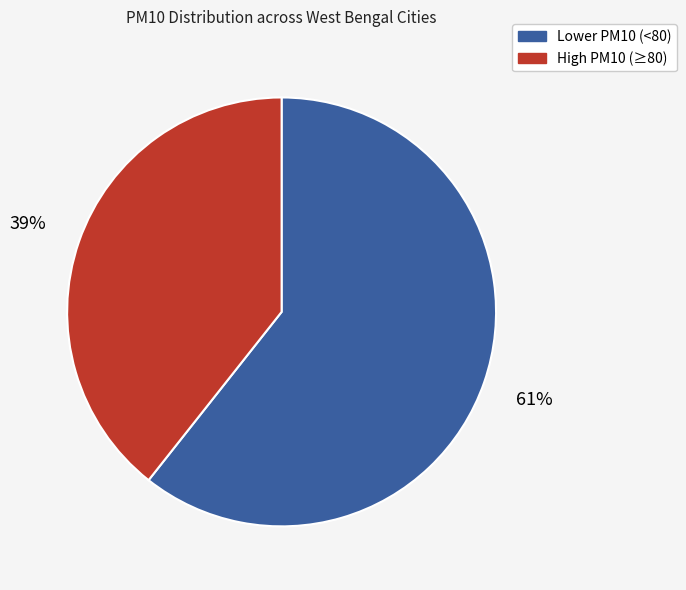

To the nearest percent, what is the average slice percentage?

50%